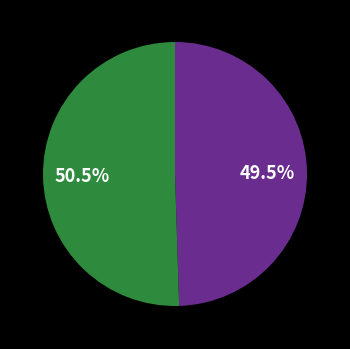

Is there a majority slice in this chart?

Yes